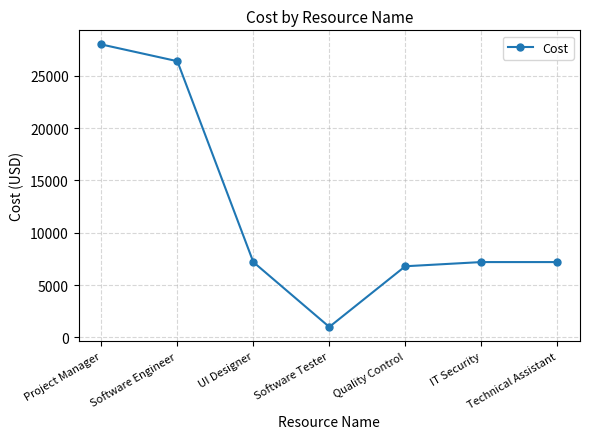

What is the difference between the maximum and minimum values?

27000